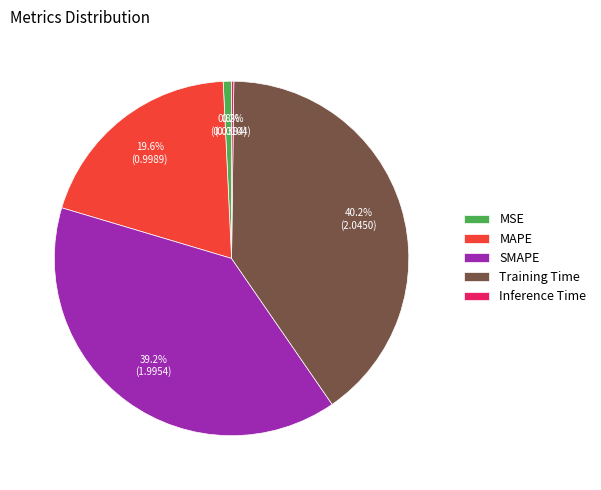

Which has a higher value, SMAPE or MAPE?

SMAPE